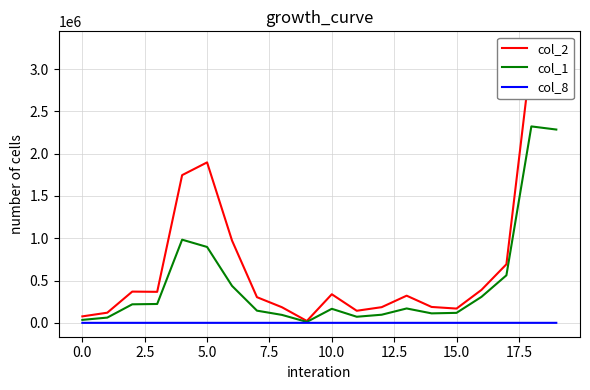

What is the value of the col_8 point at the 9th from the left?

8